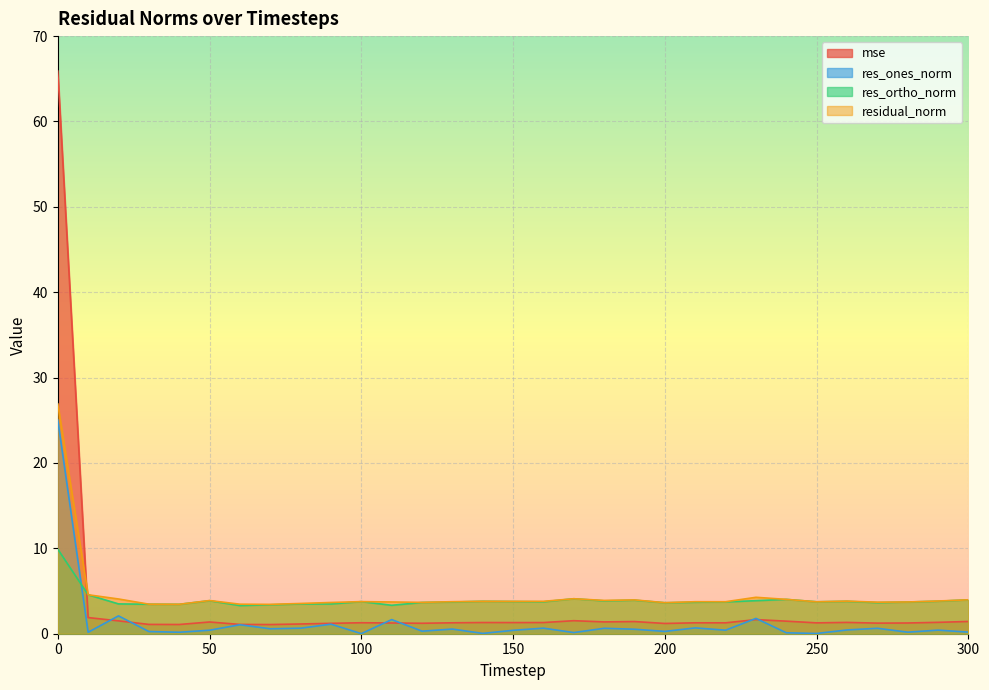

At which category does res_ortho_norm reach its first local peak?

50